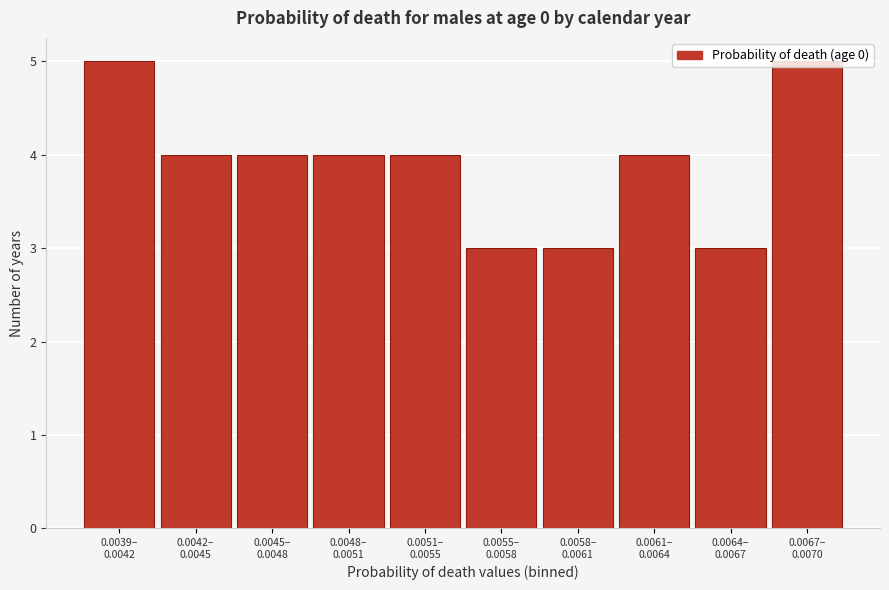

What is the average value?

4